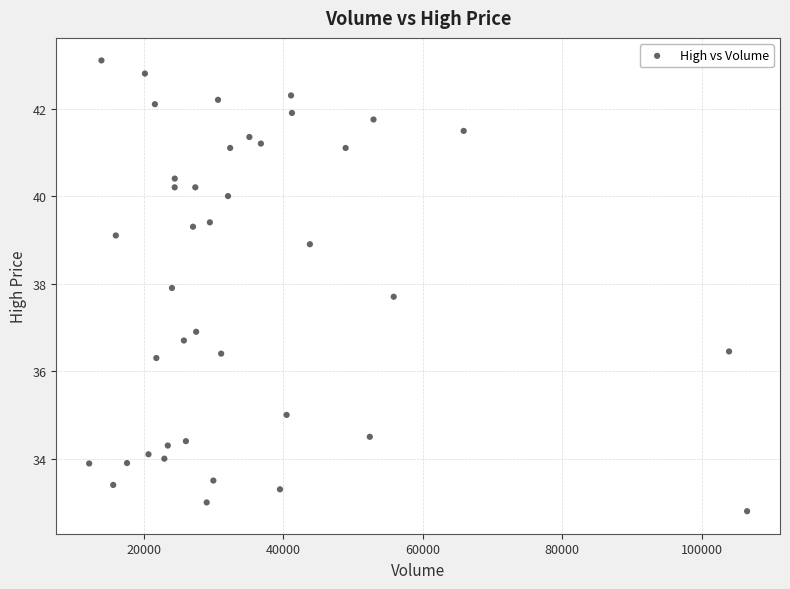

What is the range of Y values (max minus min)?

10.3